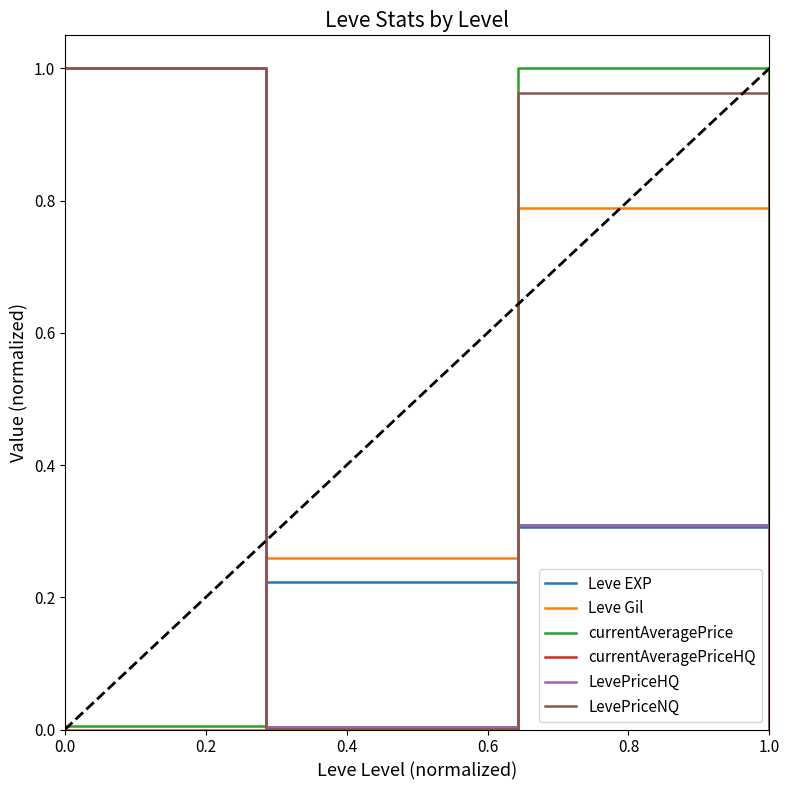

Is this an area chart (filled region under the line)?

No